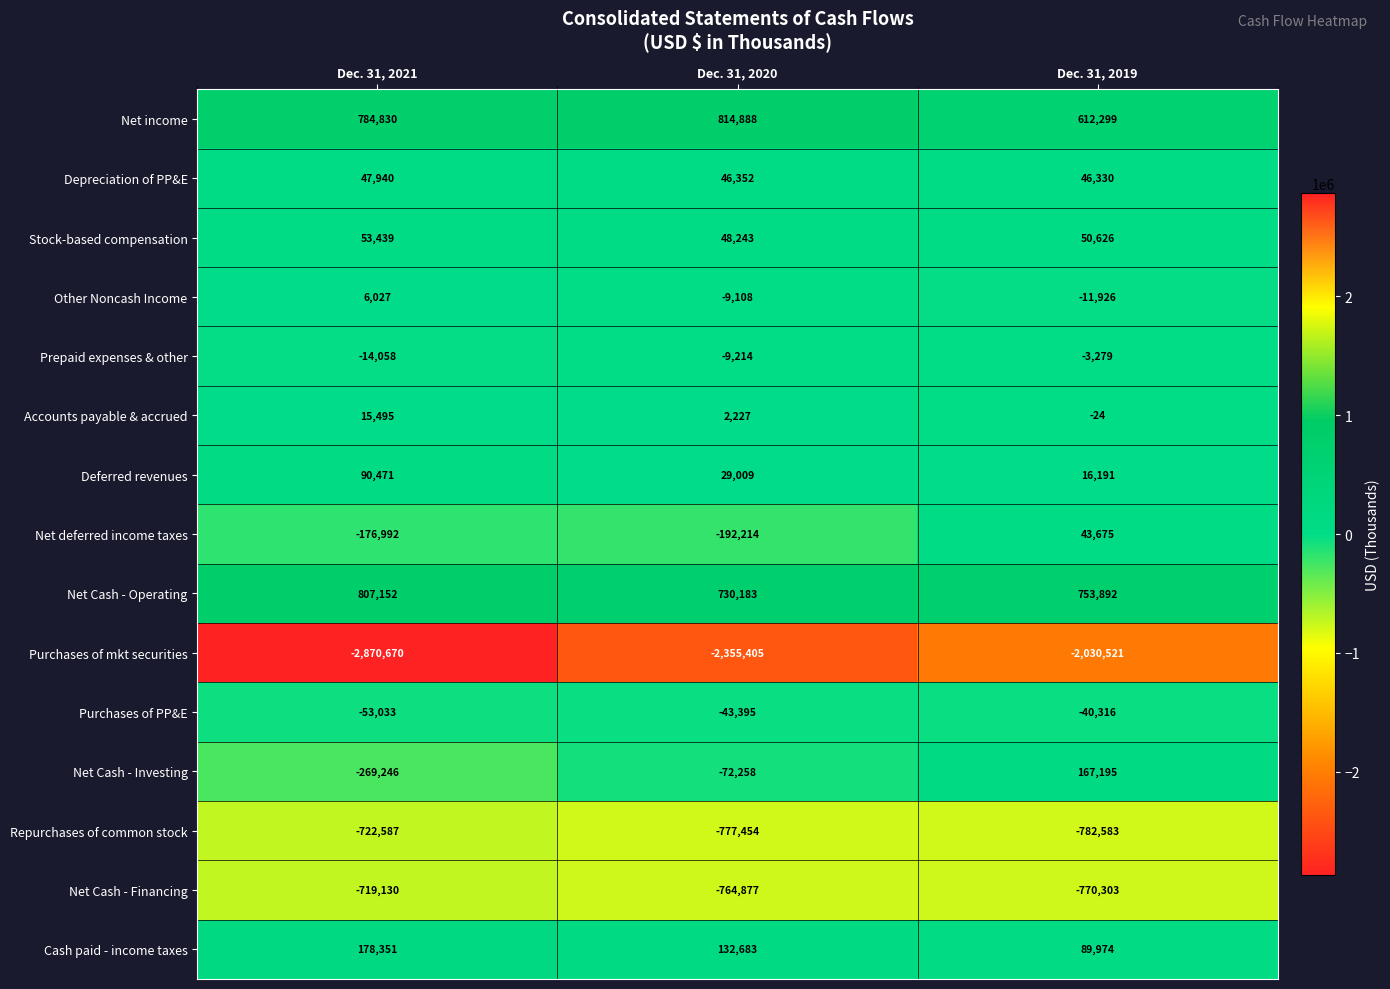

Is it true that Accounts payable & accrued equals -24 at Dec. 31, 2019?

True